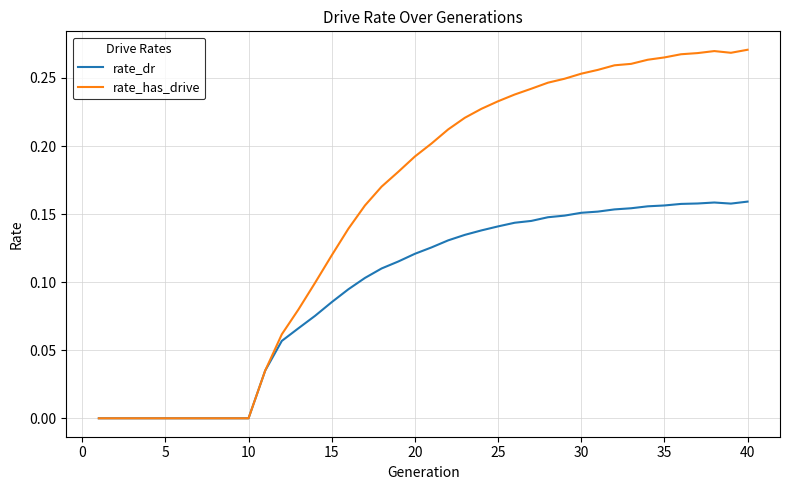

Which series has the largest total across all categories?

rate_has_drive